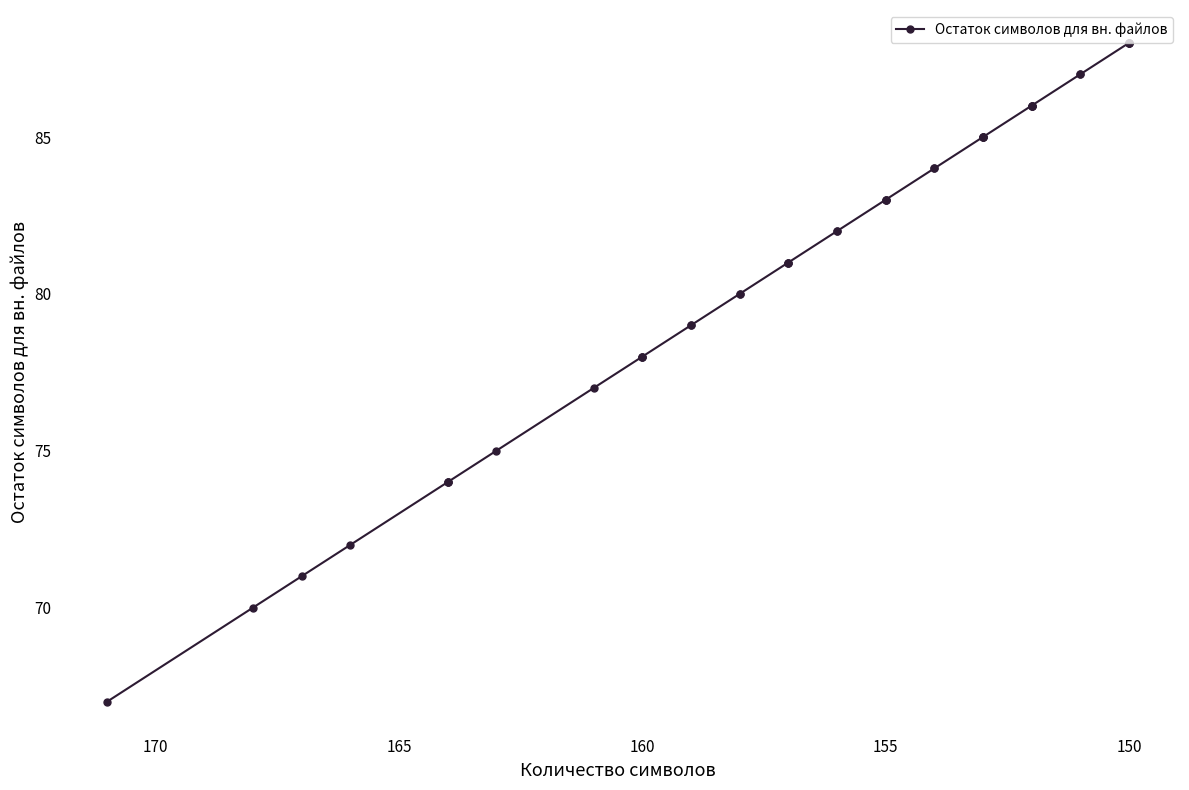

What is the difference between the maximum and minimum values?

21